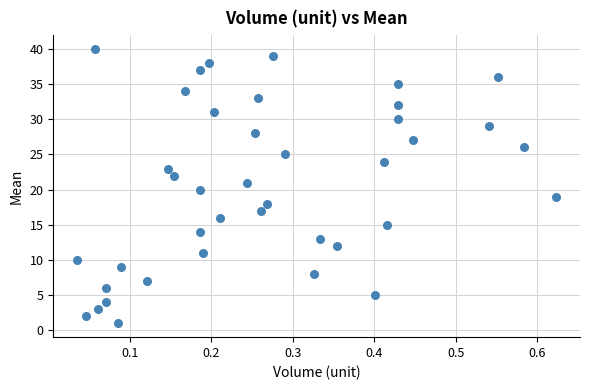

What is the range of Y values (max minus min)?

39